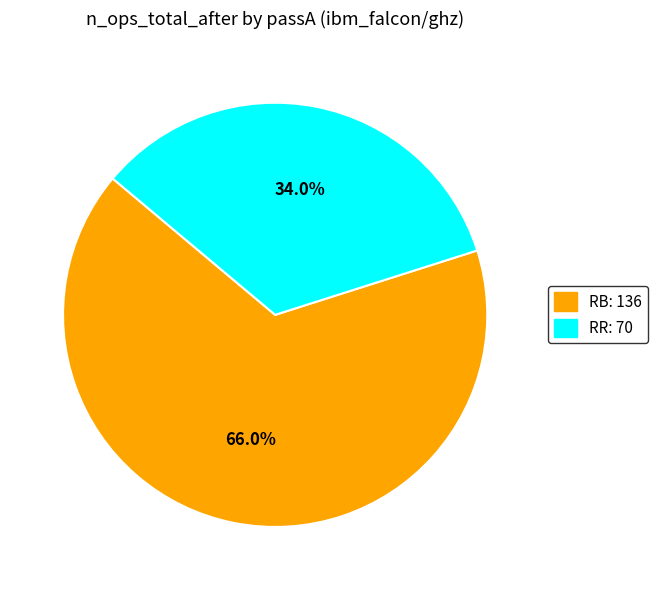

Combined, do RB: 136 and RR: 70 account for over 50%?

Yes